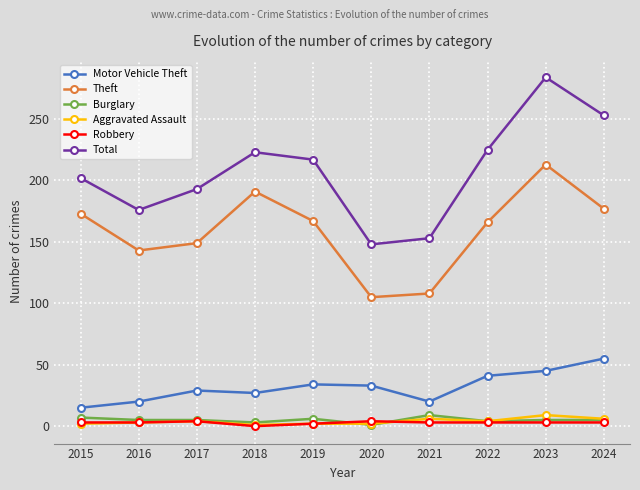

True or false: Theft has more than 2 interior local peaks.

False